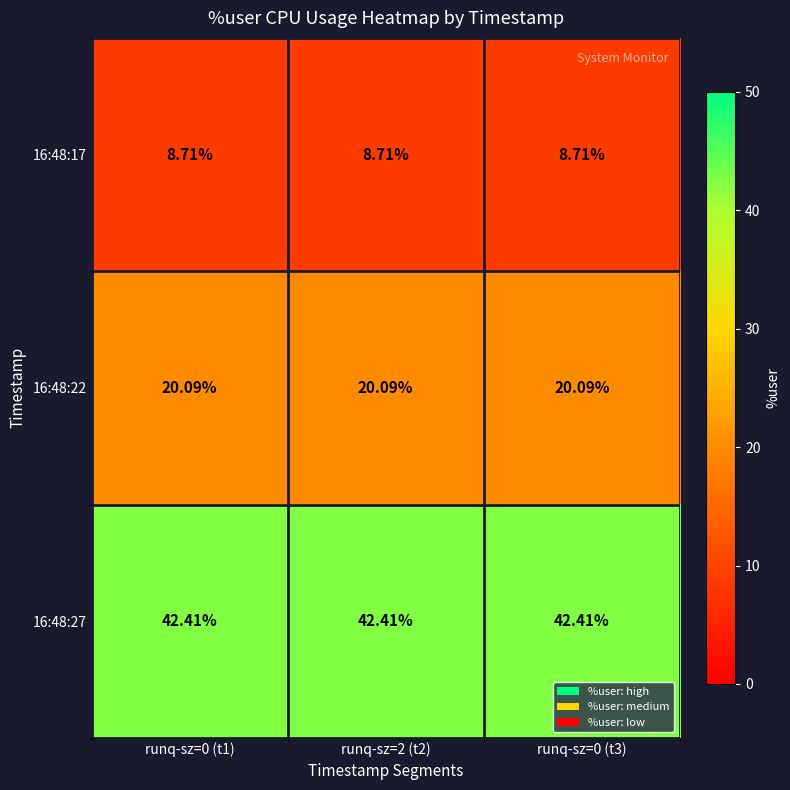

Is the value of 16:48:17 at runq-sz=0 (t3) greater than the value of 16:48:27 at runq-sz=0 (t3)?

No